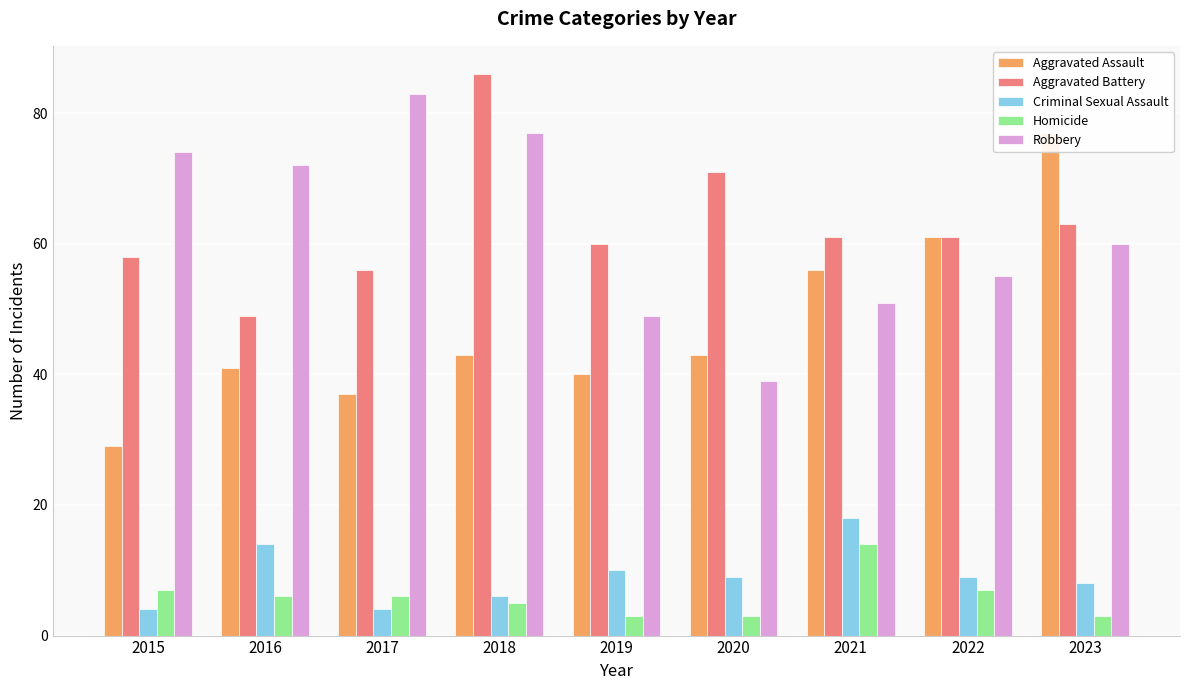

At how many categories does at least one series exceed 82?

2